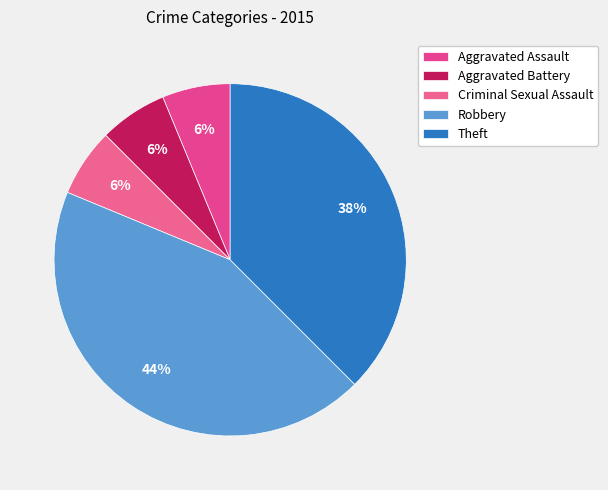

How many slices are in this pie chart?

5